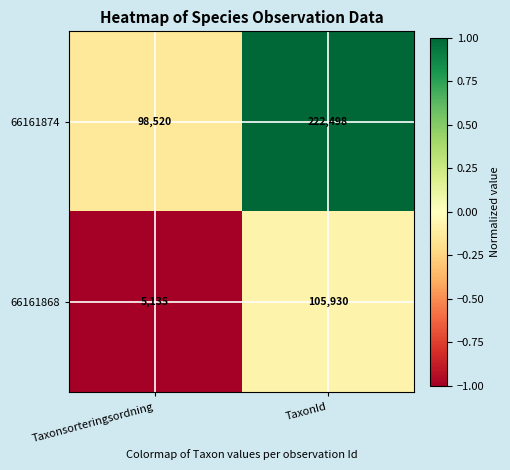

Reading left to right, what are all the values shown in this chart?

66161874: Taxonsorteringsordning=98520	TaxonId=222498
66161868: Taxonsorteringsordning=5135	TaxonId=105930